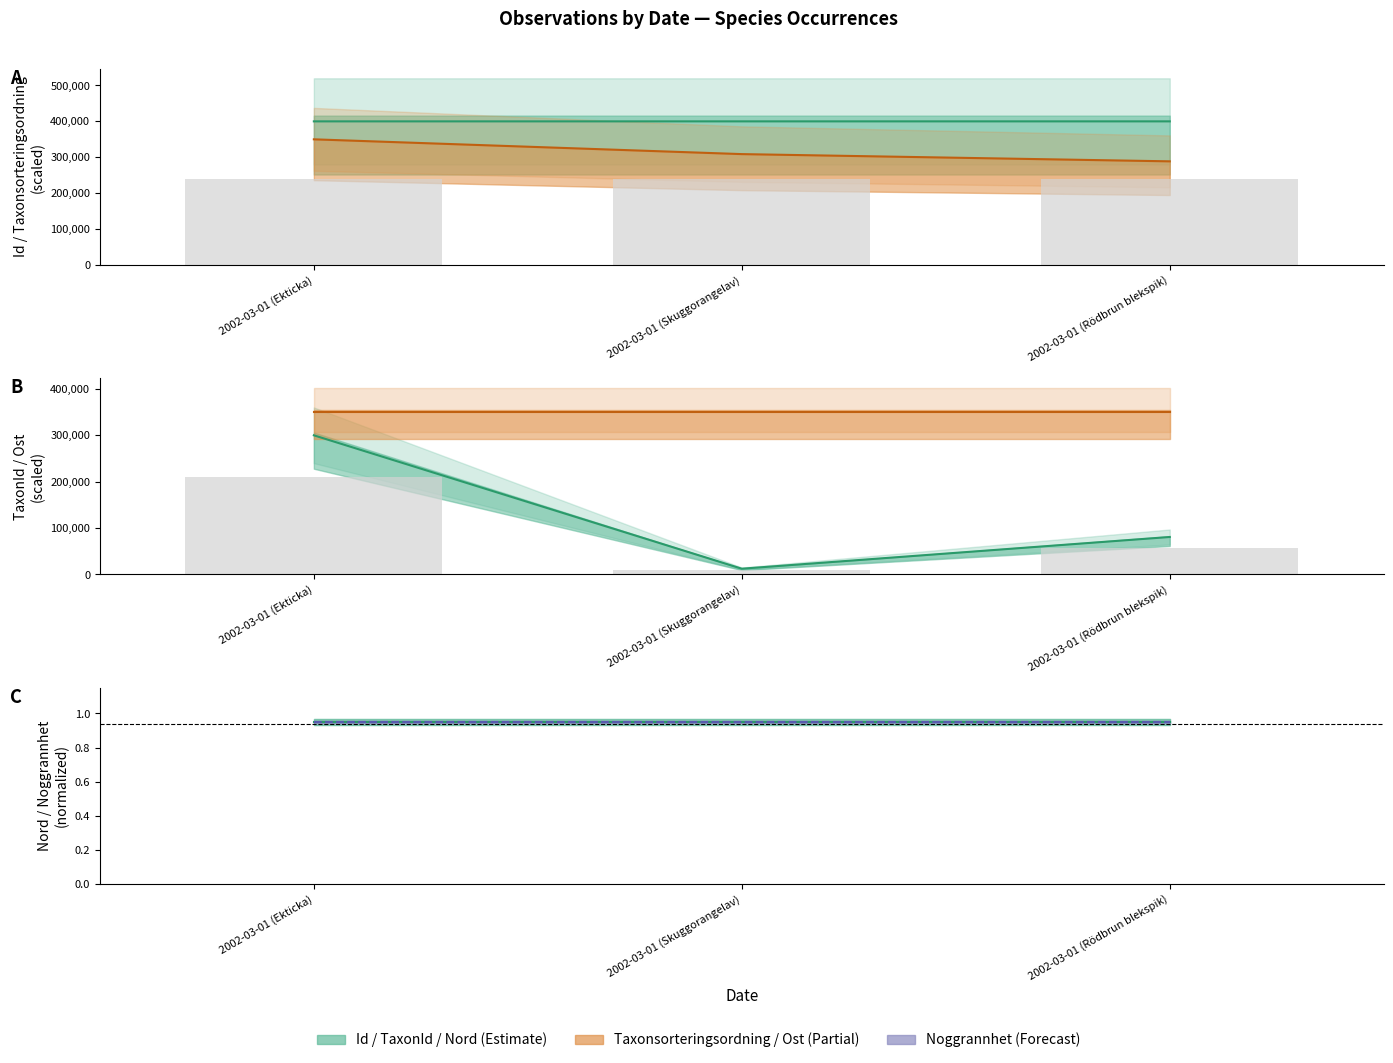

What is the total value across all series at 2002-03-01 (Ekticka)?

1050000.0